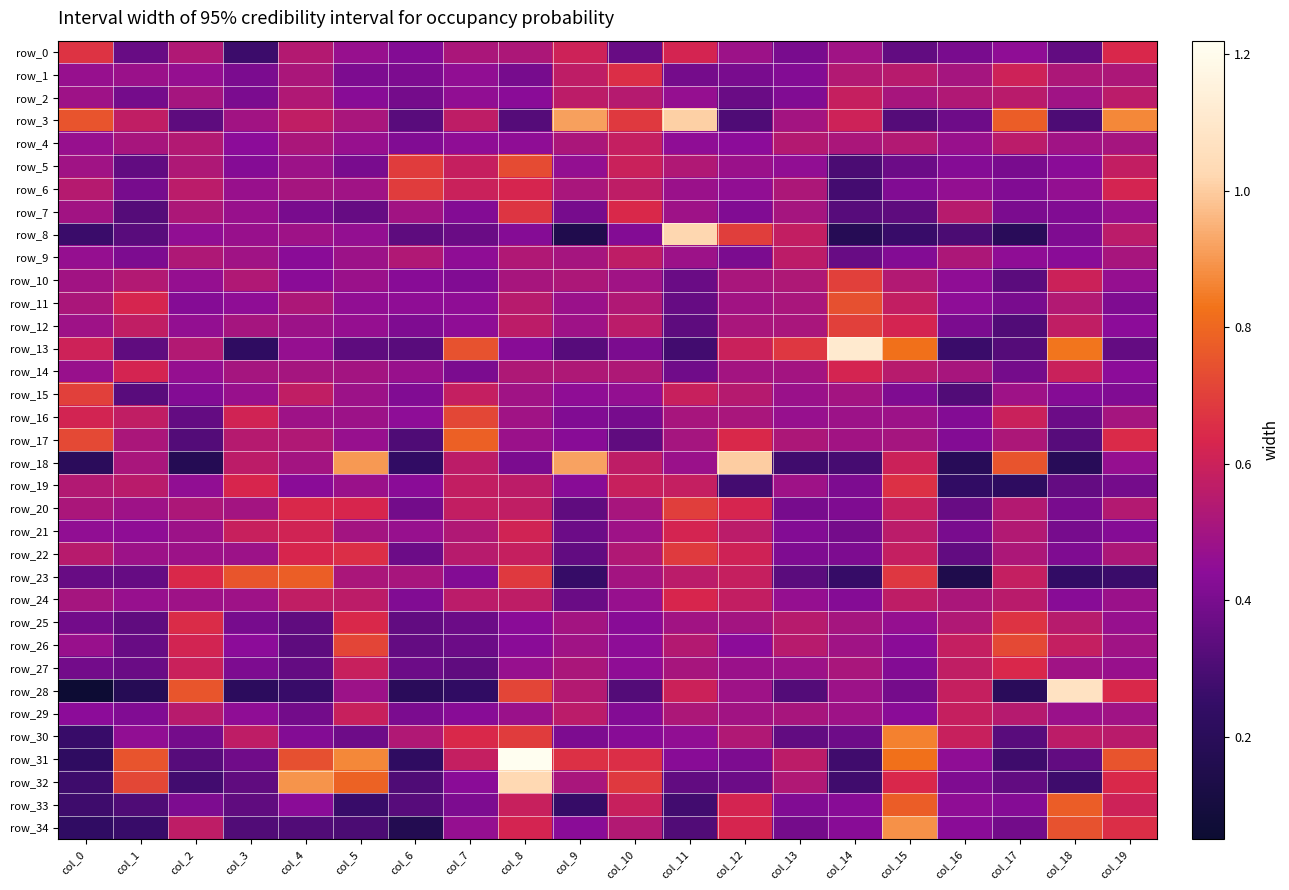

Which series has the largest total across all categories?

row_3